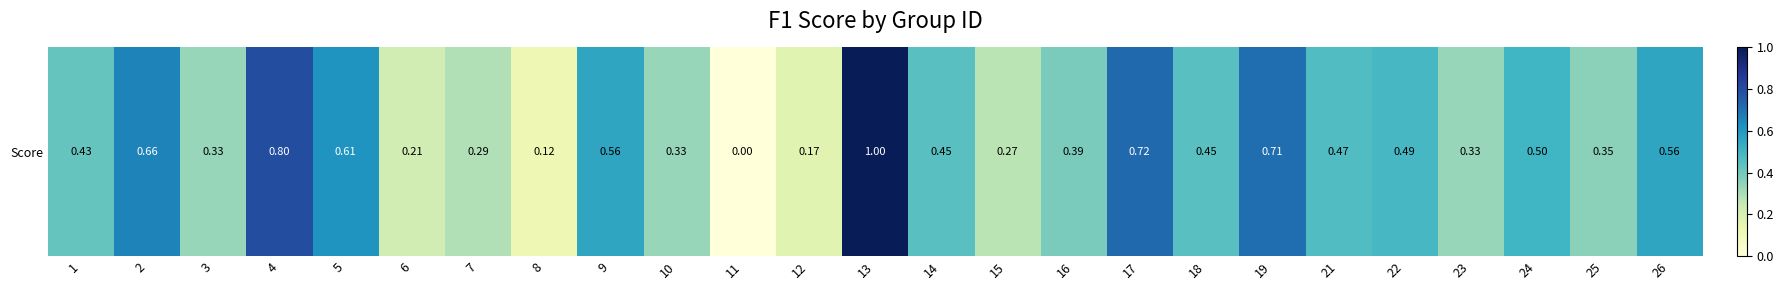

Rank the categories by value from highest to lowest.

13, 4, 17, 19, 2, 5, 26, 9, 24, 22, 21, 14, 18, 1, 16, 25, 3, 10, 23, 7, 15, 6, 12, 8, 11